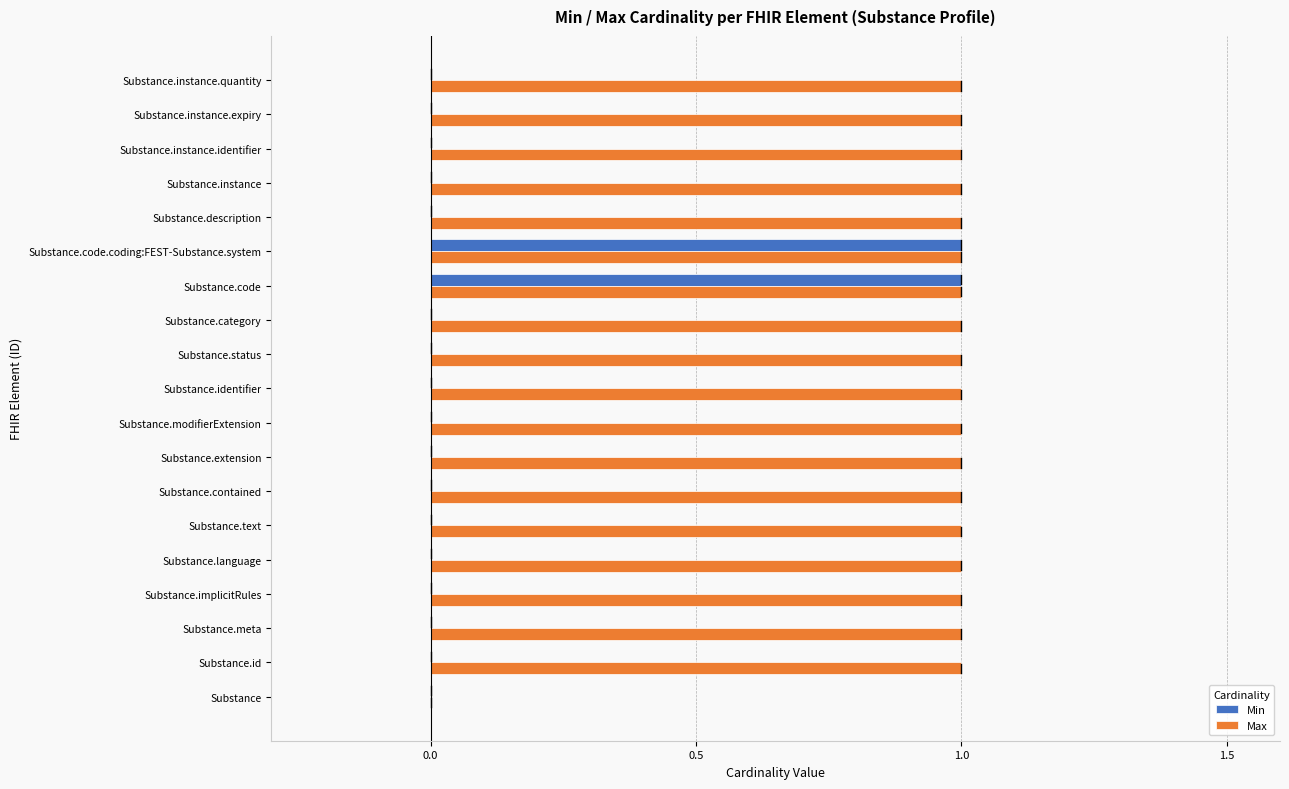

Between Substance.extension and Substance.code, which series saw the biggest shift?

Min